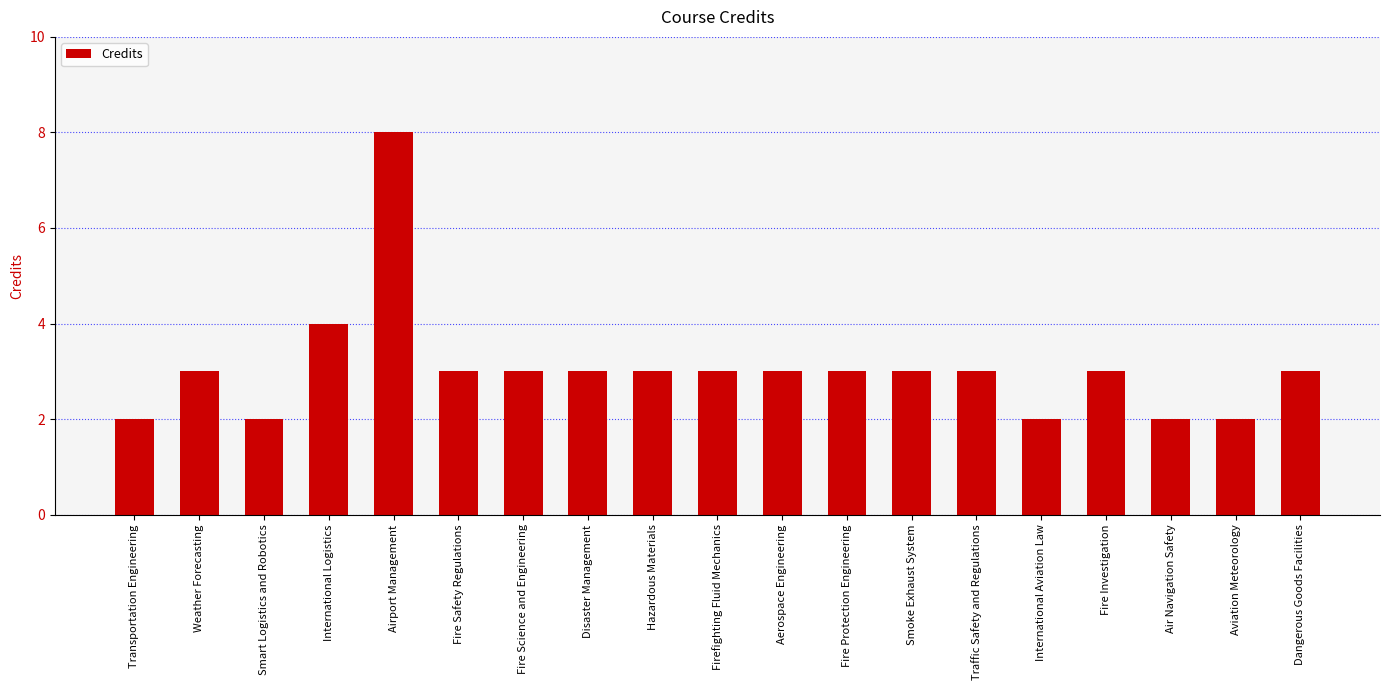

Reading left to right, list all the values displayed in this chart.

2	3	2	4	8	3	3	3	3	3	3	3	3	3	2	3	2	2	3